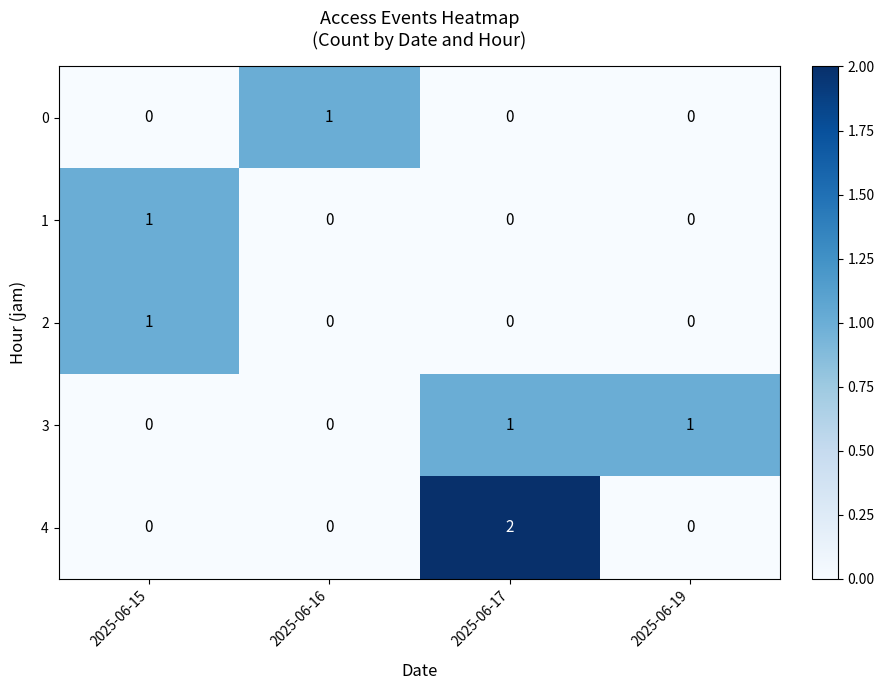

What is the difference between the highest and lowest values at 2025-06-15?

1